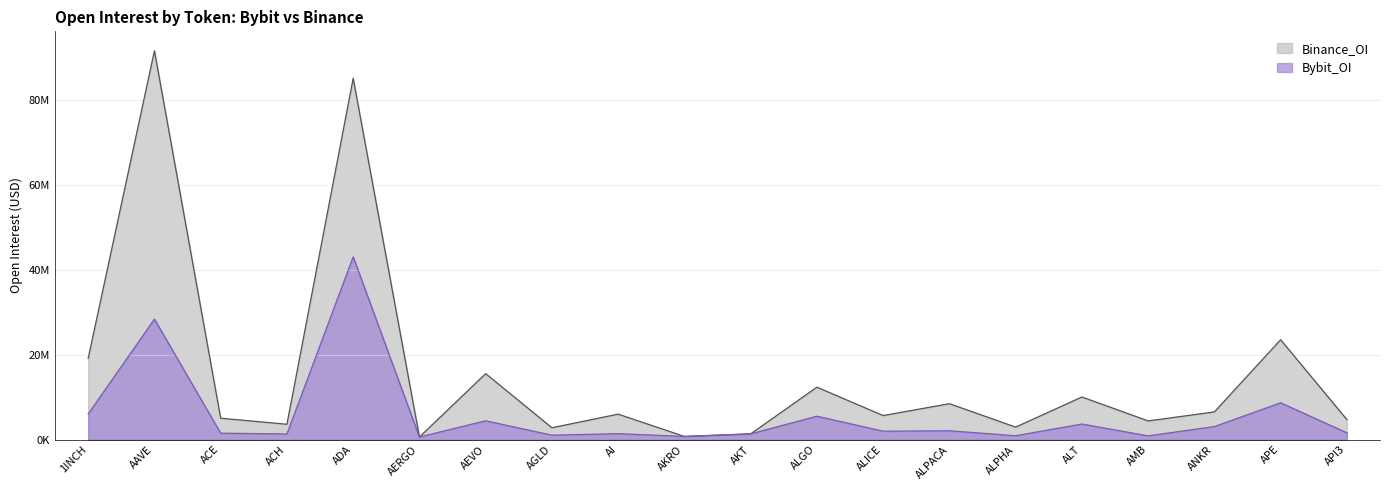

True or false: Bybit_OI and Binance_OI cross at least once.

False